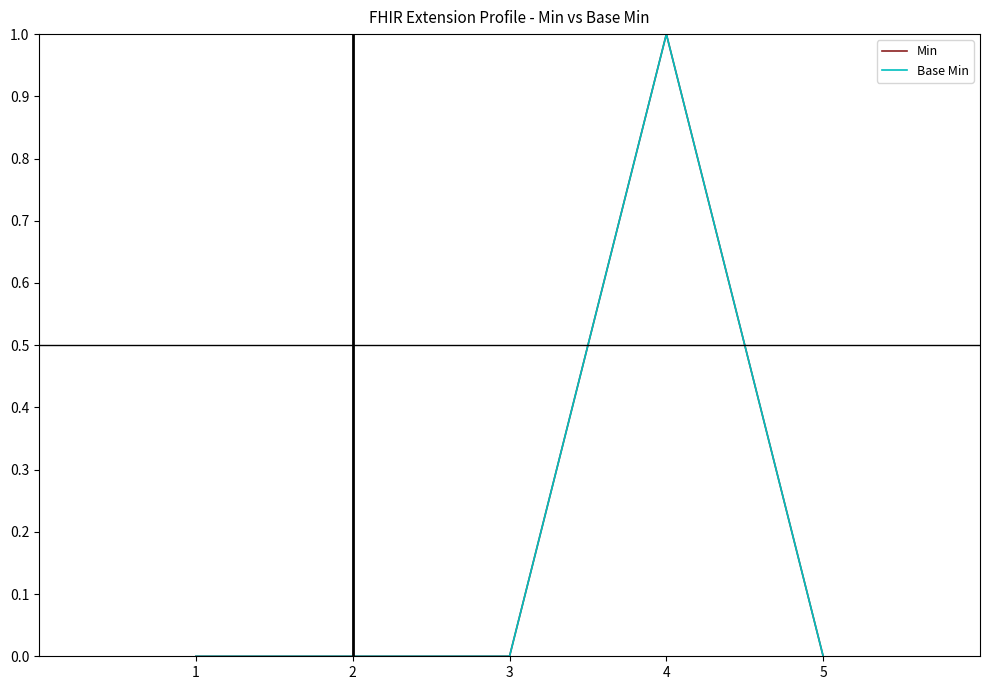

True or false: Base Min and Min intersect in this chart.

False